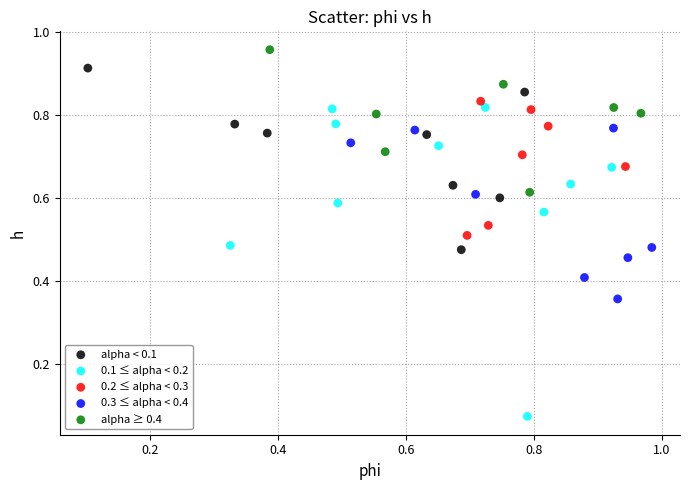

Which series contains the lowest Y value?

0.1 ≤ alpha < 0.2